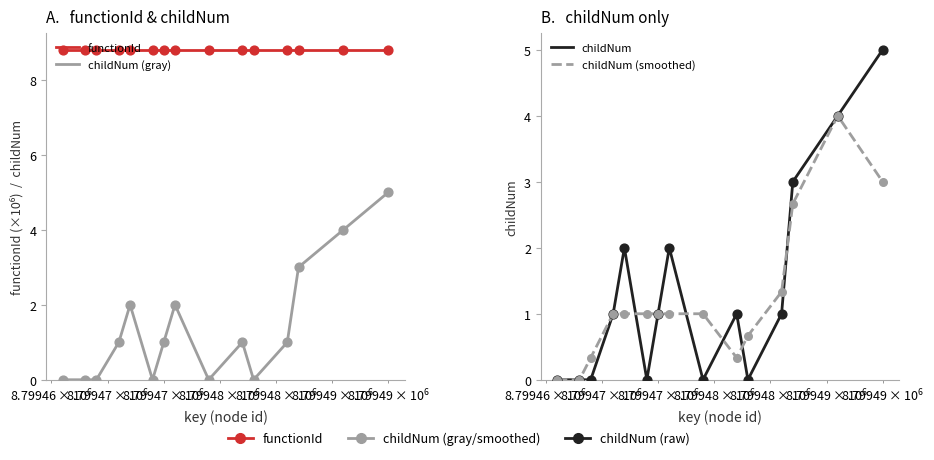

Is the value of functionId at 4 greater than the value of childNum at 5?

Yes